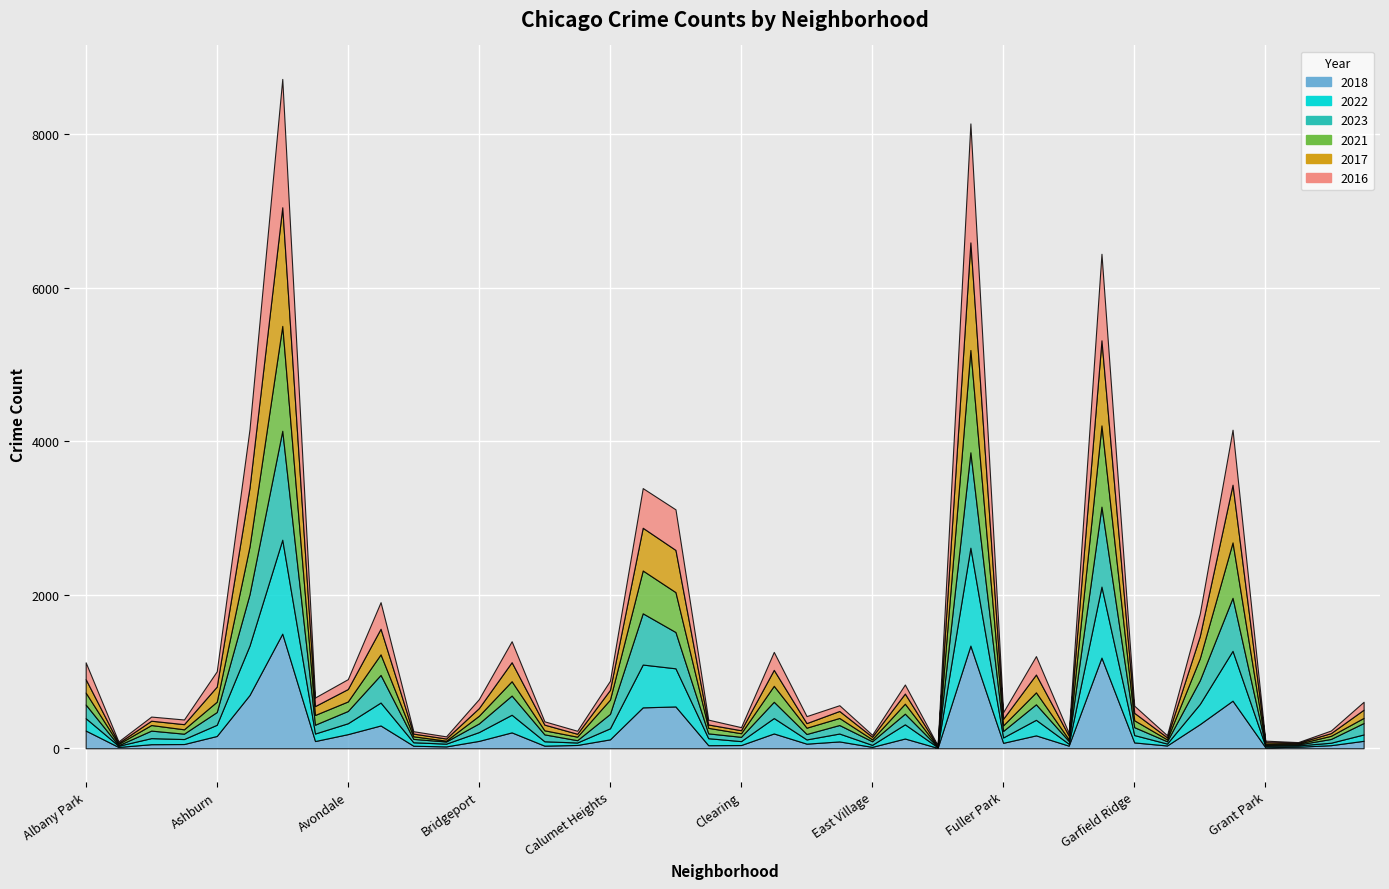

Which category has the highest value in the 2017 series?

Austin